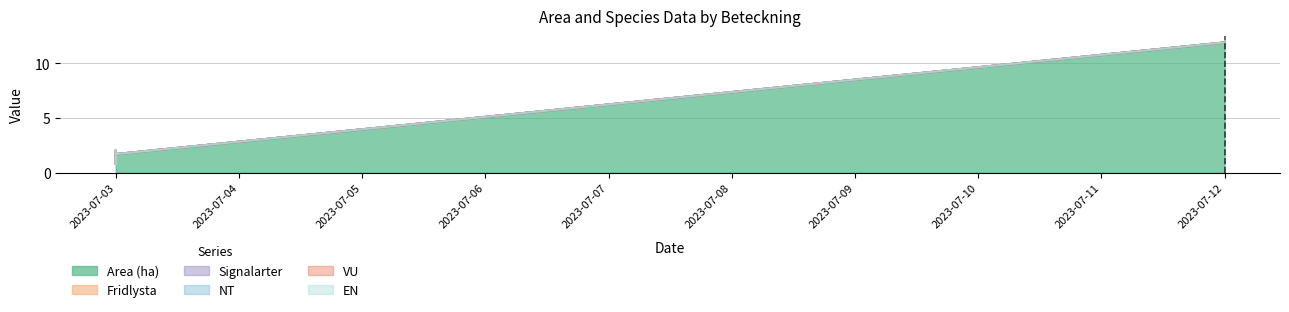

True or false: Area (ha) and Fridlysta cross at least once.

False